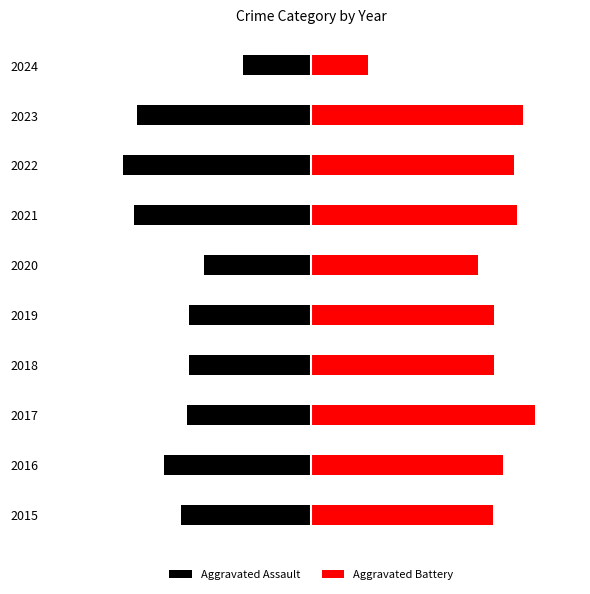

True or false: Aggravated Assault has a value of -292 at 2021.

False